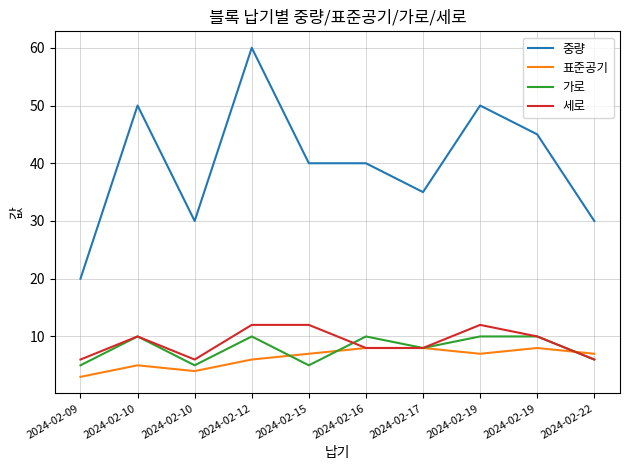

Is this an area chart (filled region under the line)?

No